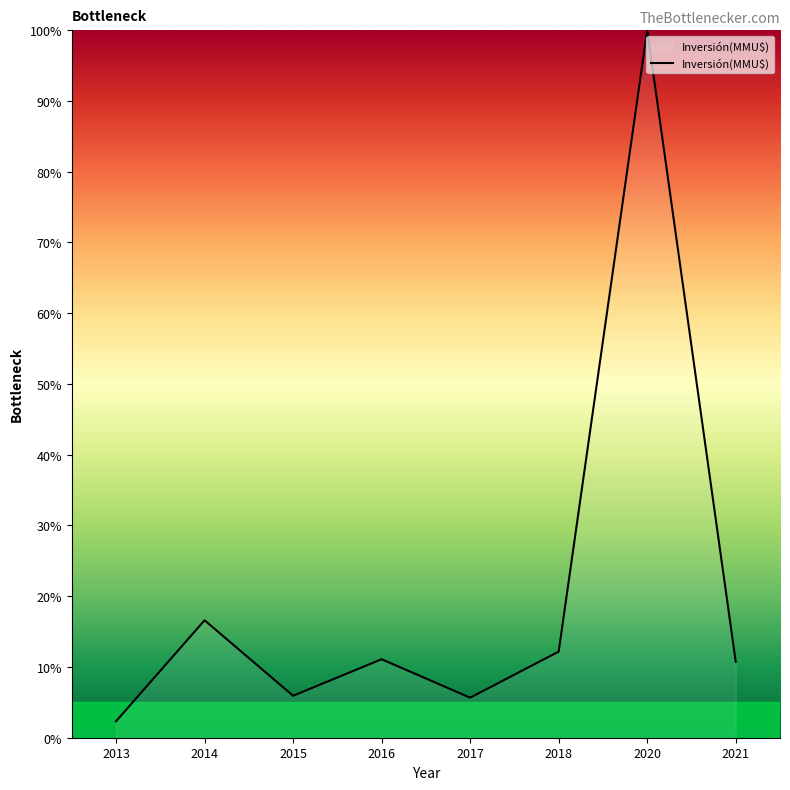

What is the approximate value at 2020?

100.0